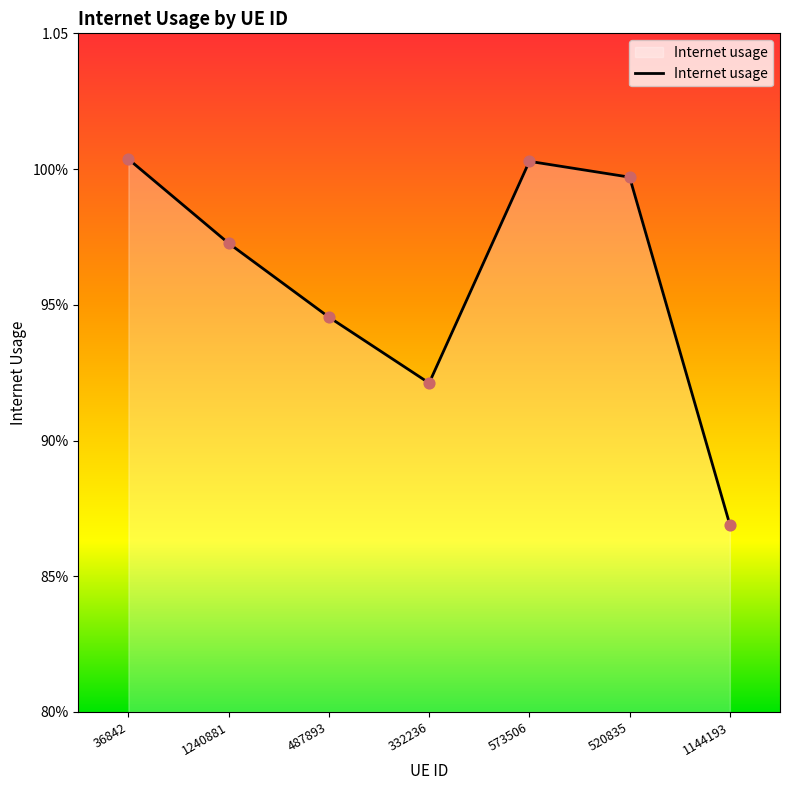

Between 487893 and 573506, which is larger?

573506